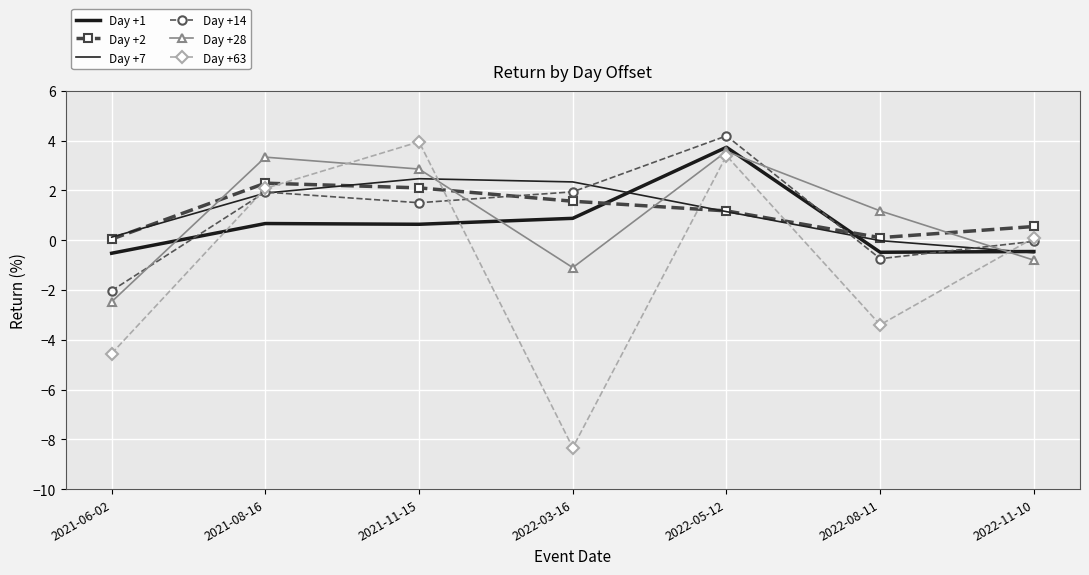

How many values in Day +28 are above zero?

4